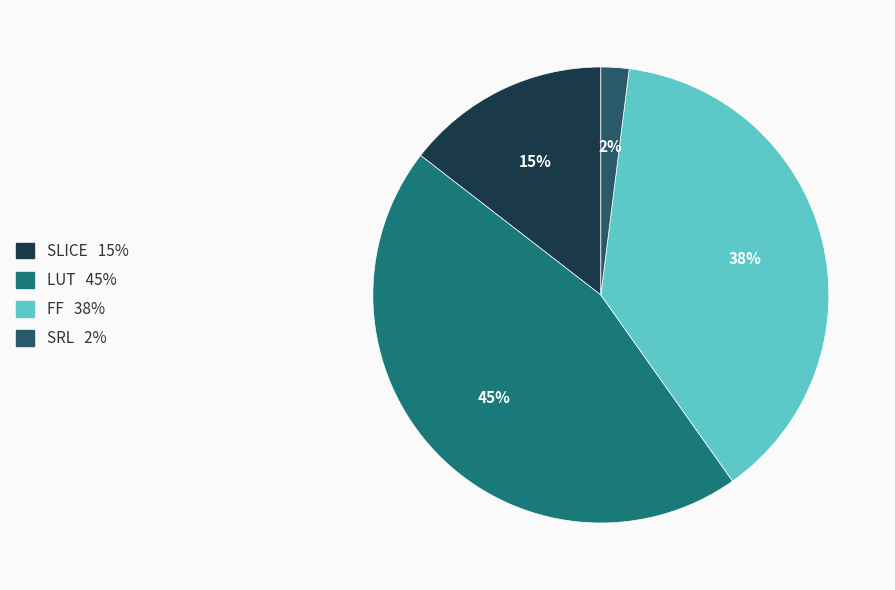

How many slices are in this pie chart?

4